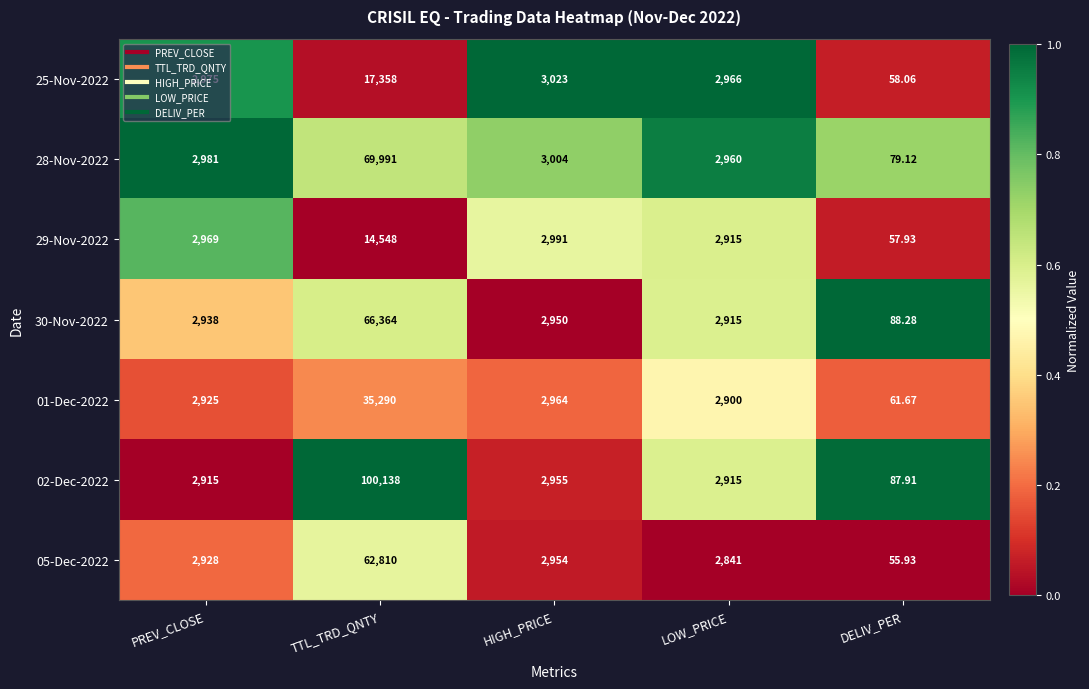

Where is 30-Nov-2022 nearest to the value 33226?

HIGH_PRICE